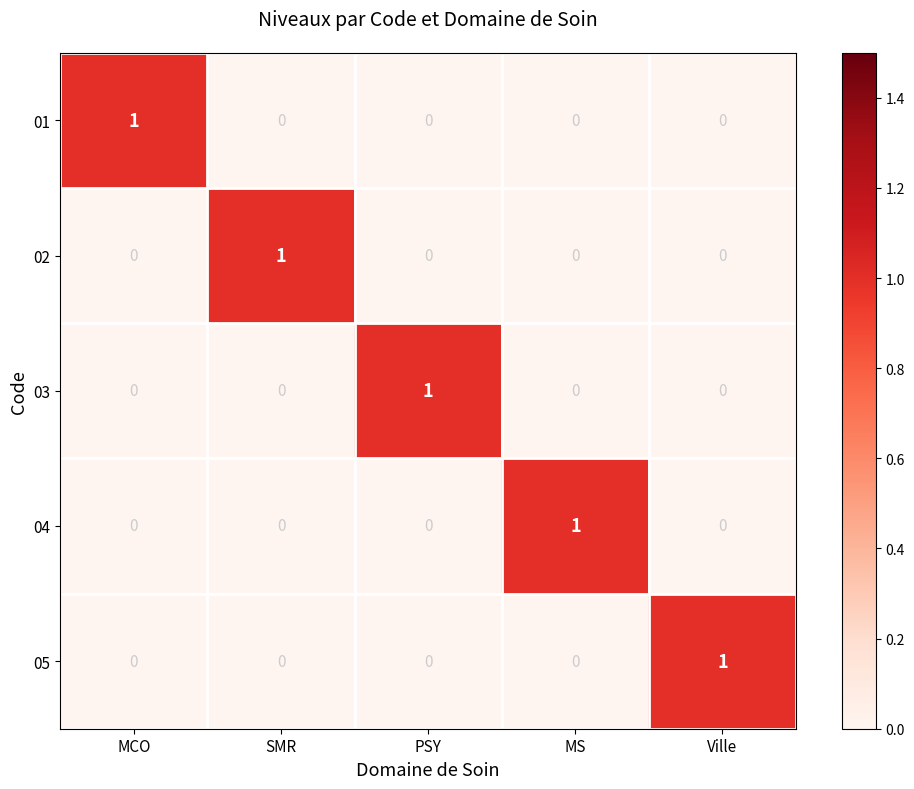

The 03 series shows 2 at PSY. True or false?

False